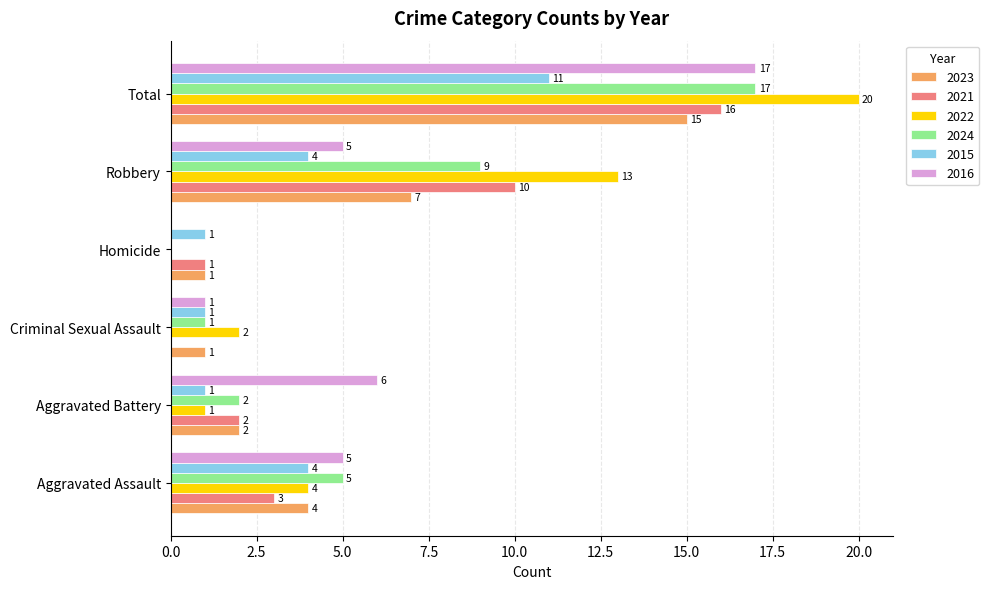

True or false: 2016 has a value of 7 at Total.

False